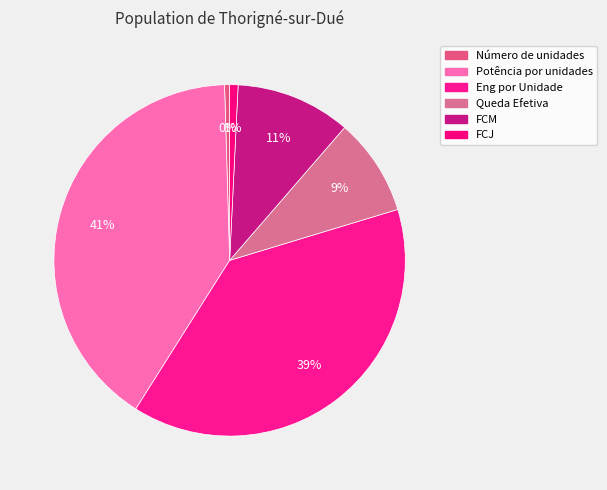

What is the total percentage of Queda Efetiva and Eng por Unidade?

47.6%